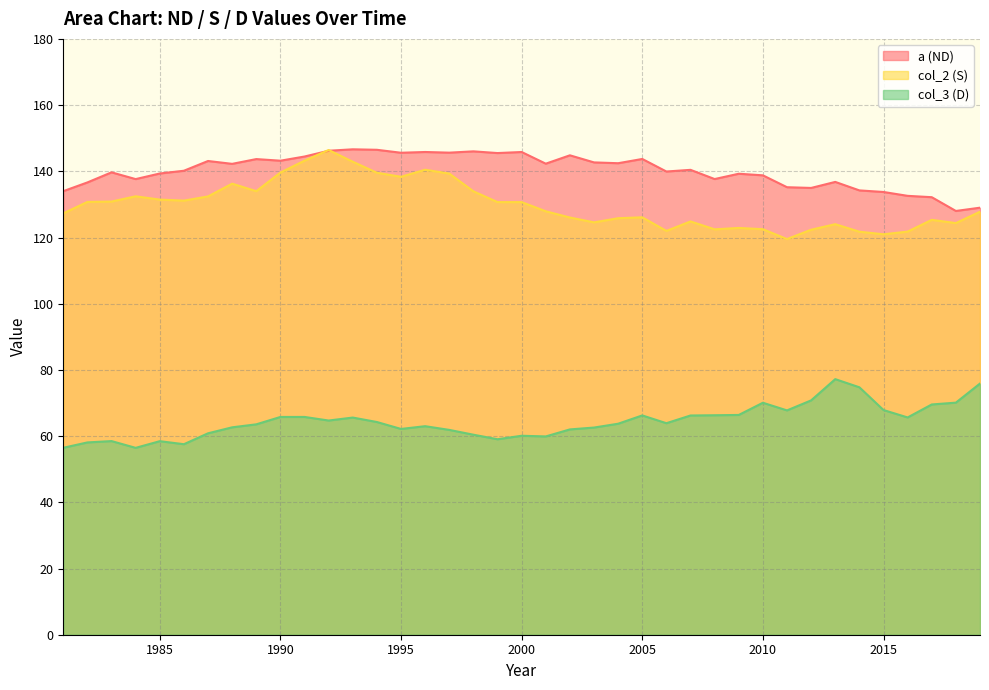

What is the average value of the col_3 series?

64.4